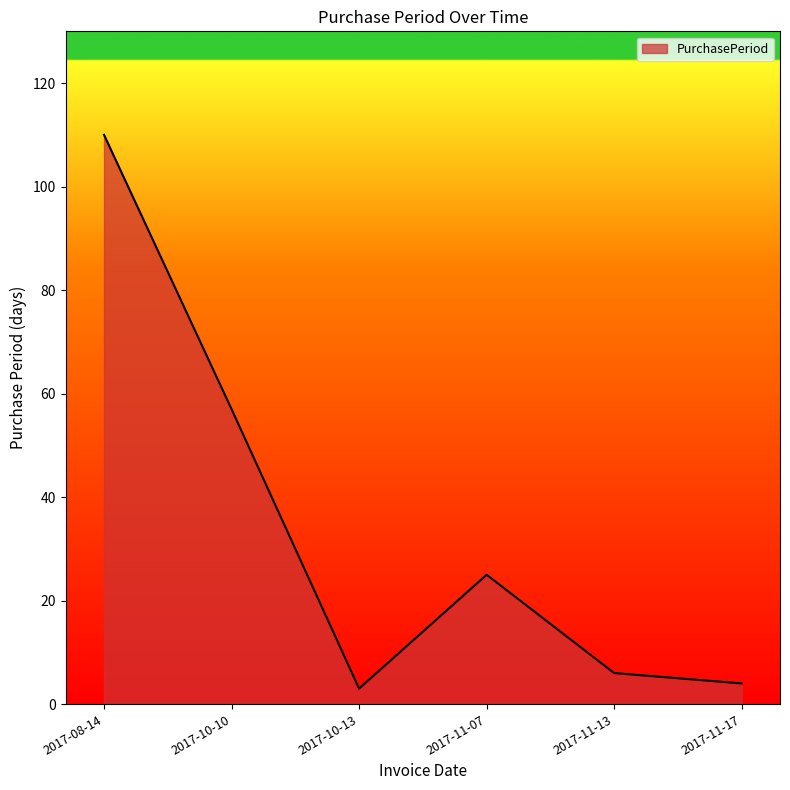

What is the difference between the maximum and second lowest values?

106